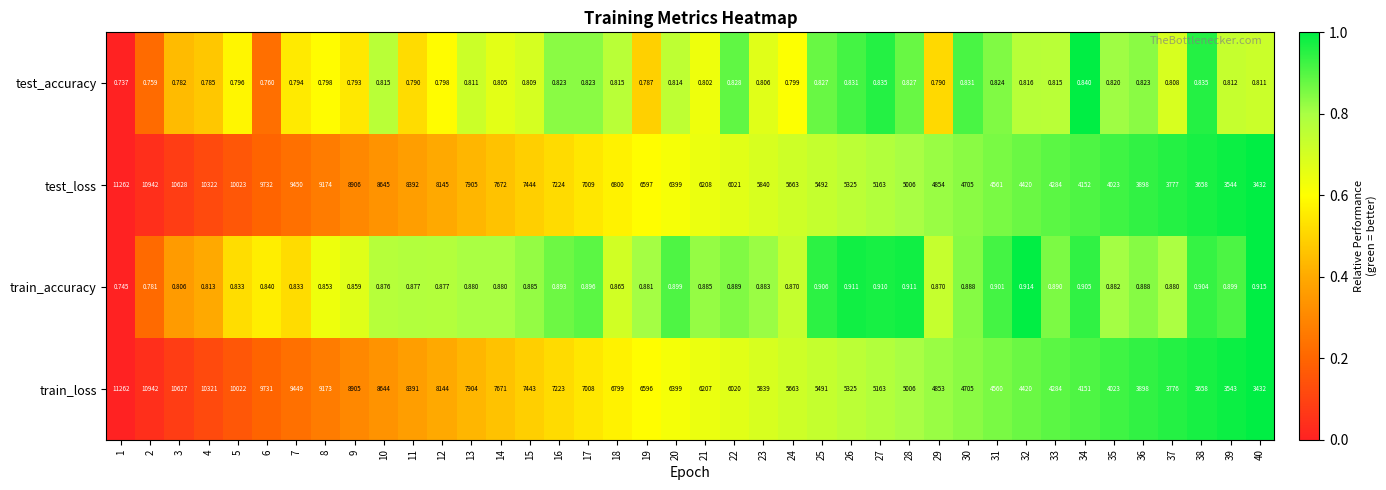

How many distinct data groups are displayed?

4